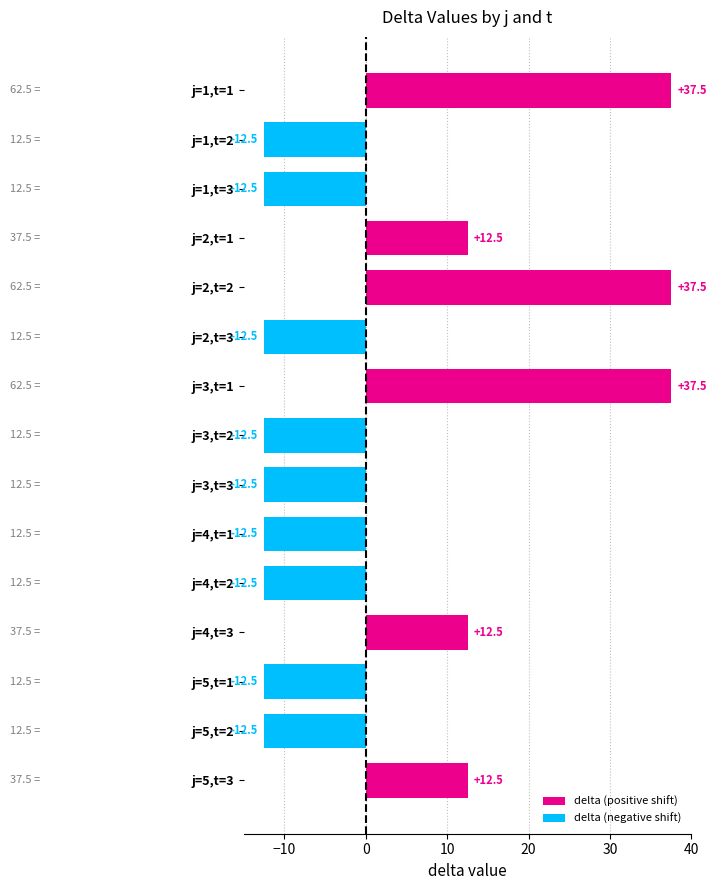

What is the smallest value displayed?

-12.5